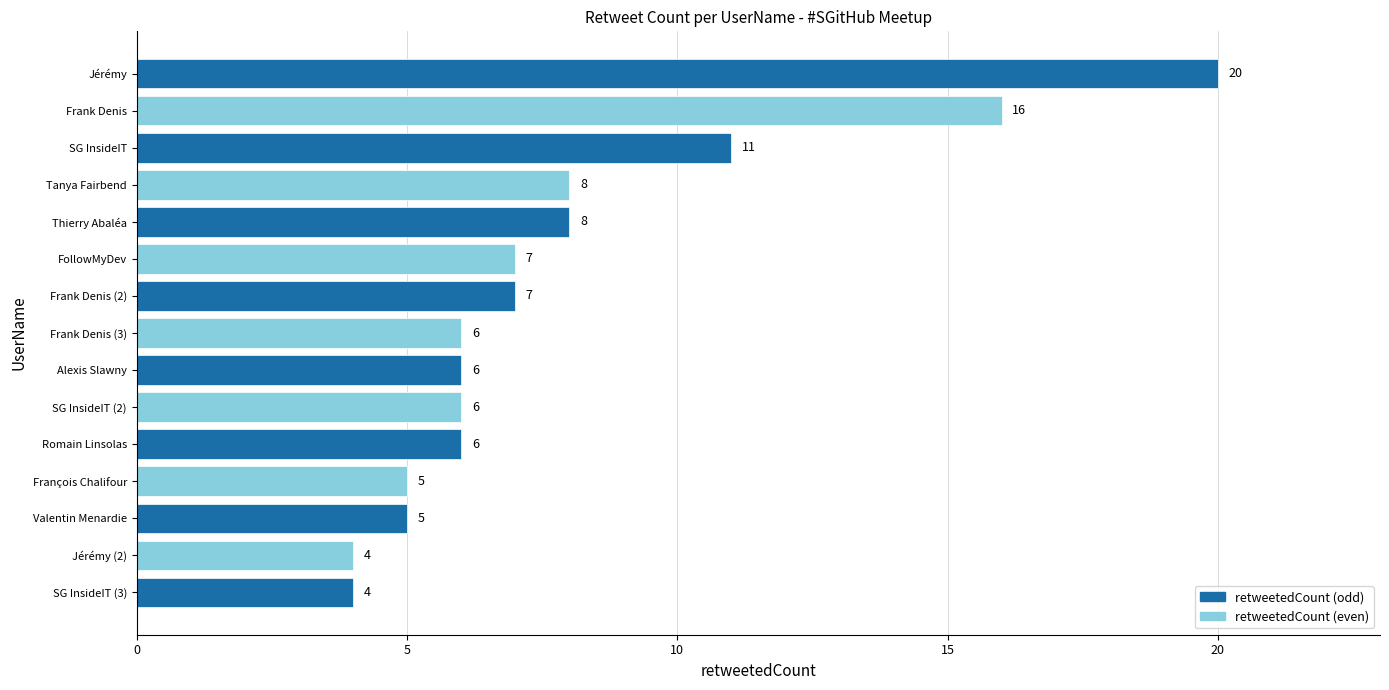

What is the label of the 14th bar from the top?

Jérémy (2)